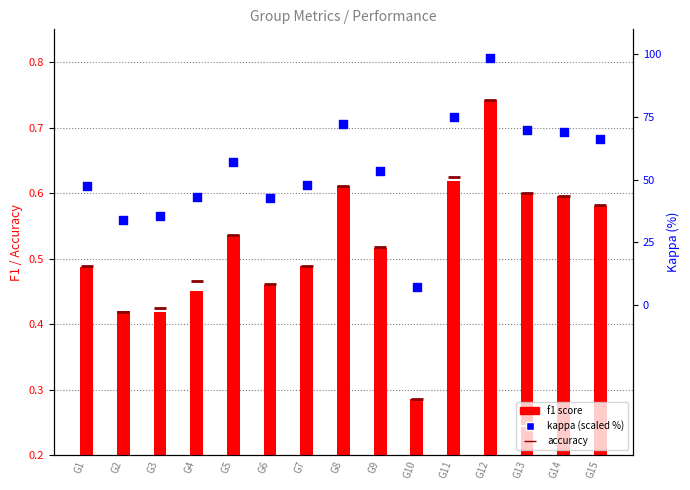

At how many categories does at least one series exceed 79?

1